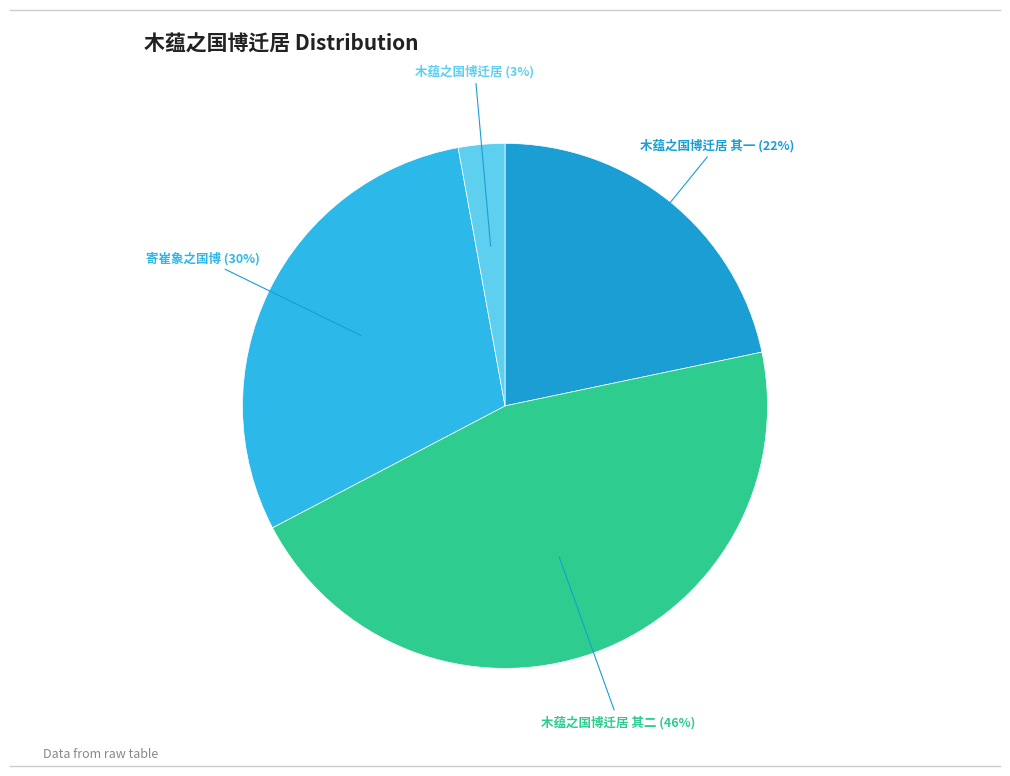

Which has a higher value, 木蕴之国博迁居 or 木蕴之国博迁居 其二?

木蕴之国博迁居 其二